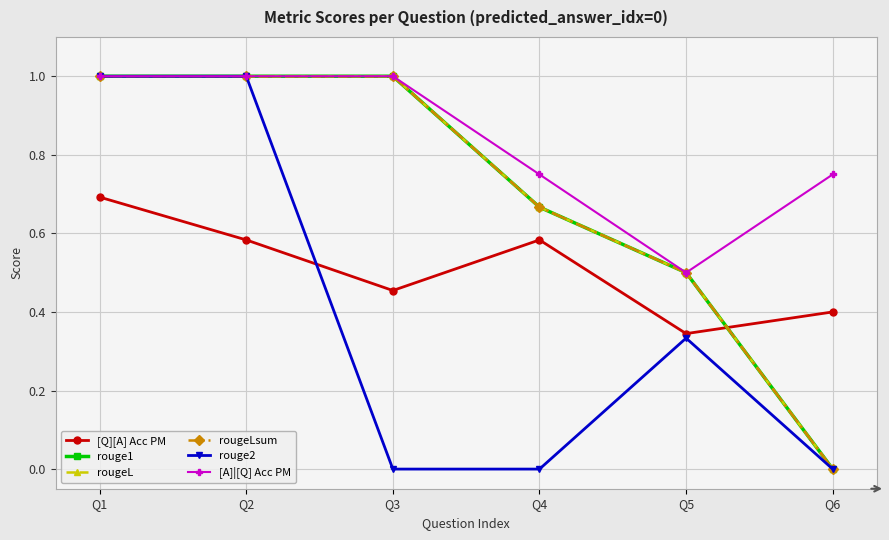

Does the chart have visible grid lines?

Yes